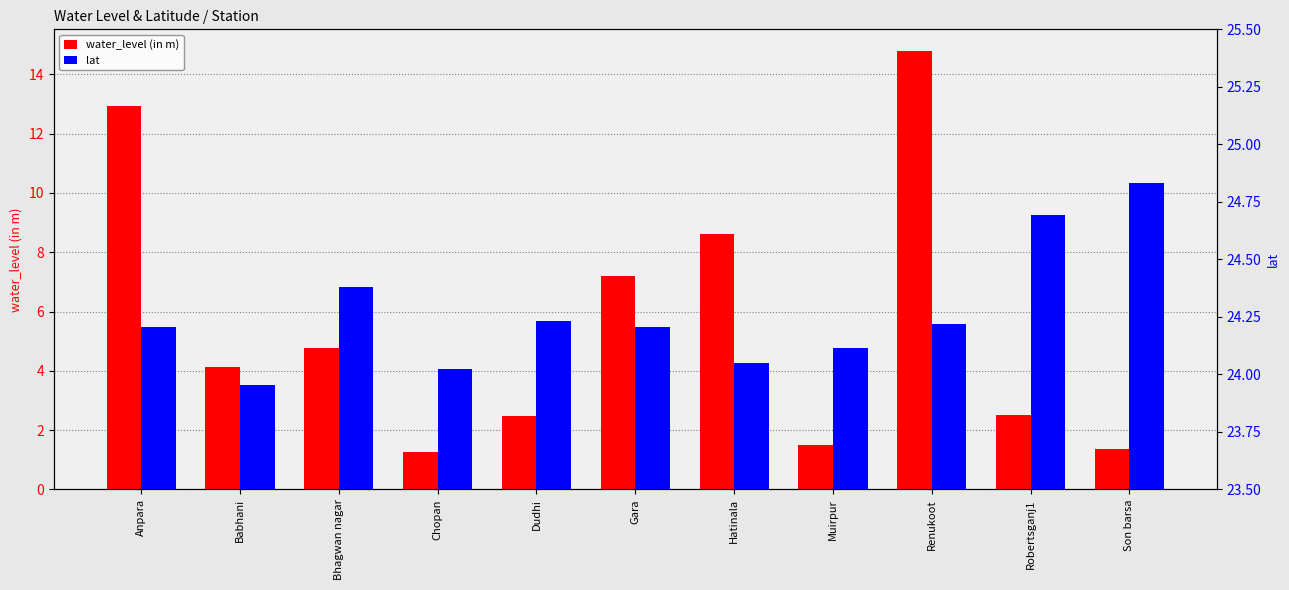

How many data points in water_level (in m) are less than 4?

5